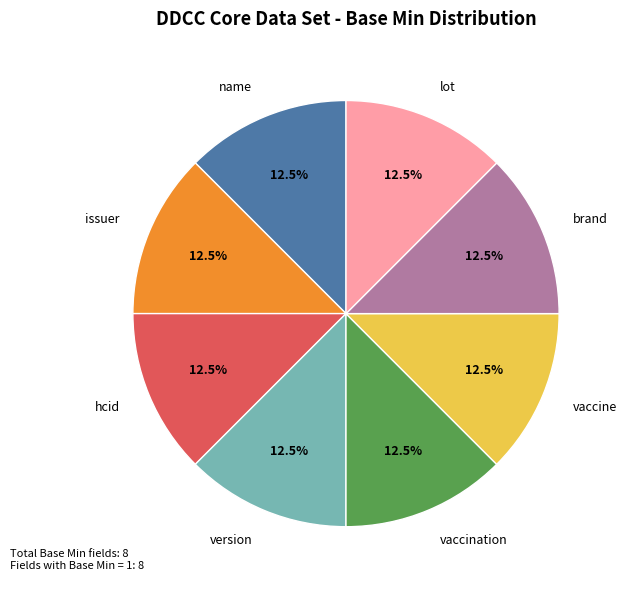

What is the ratio of the value at hcid to the value at vaccination?

1.0